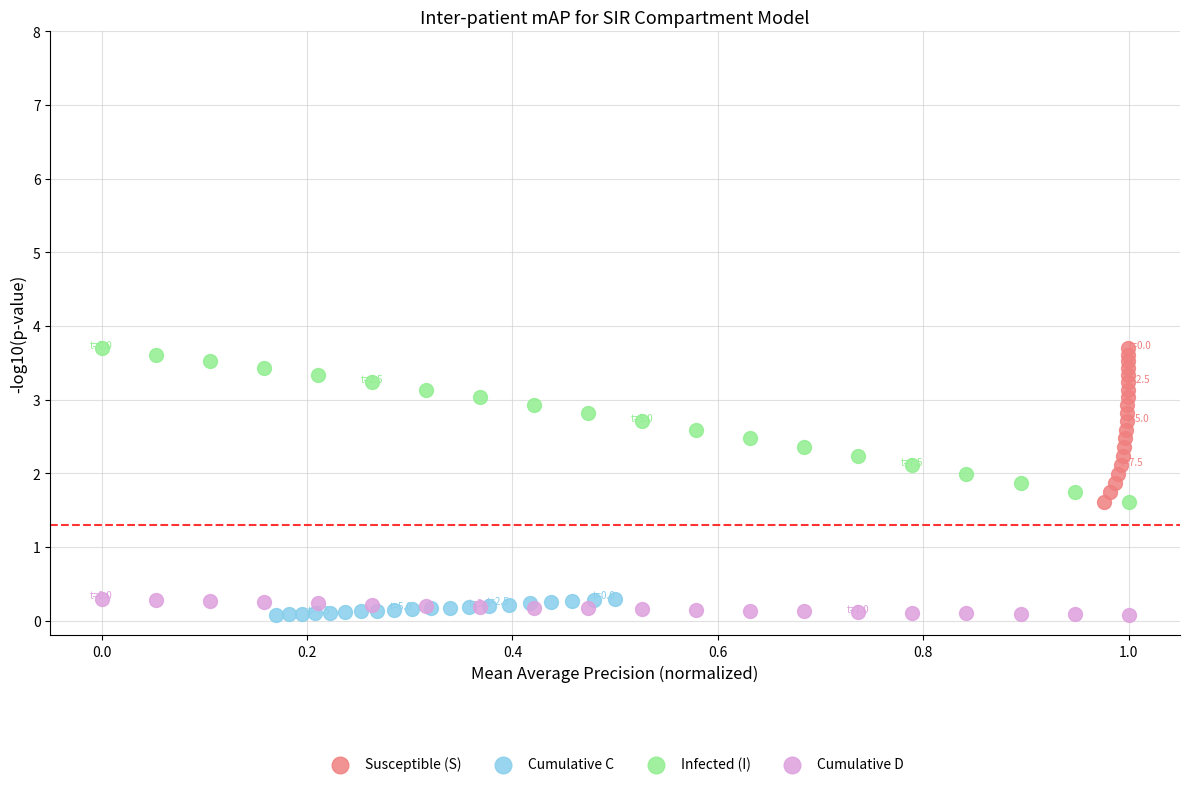

What are all the series names shown in the legend?

Susceptible (S), Cumulative C, Infected (I), Cumulative D